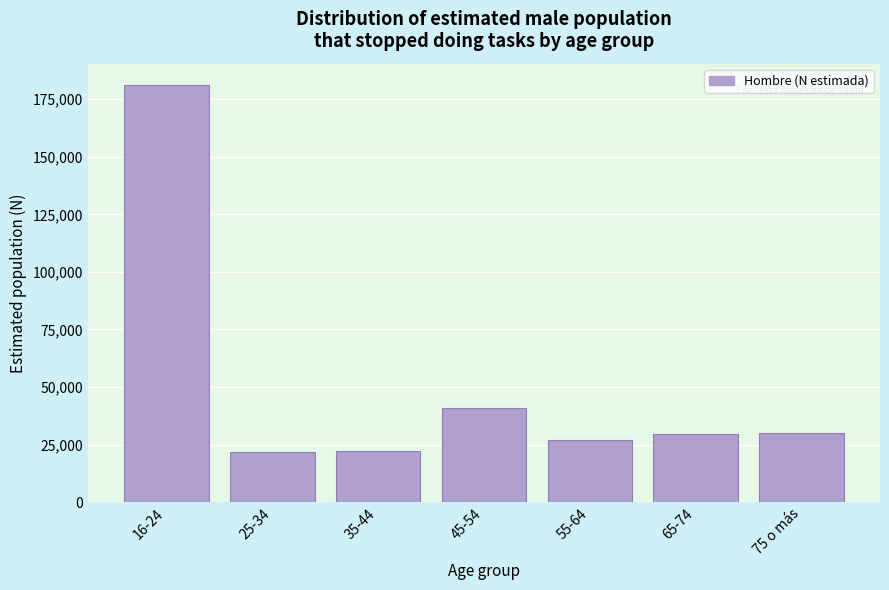

Between 45-54 and 16-24, which is larger?

16-24